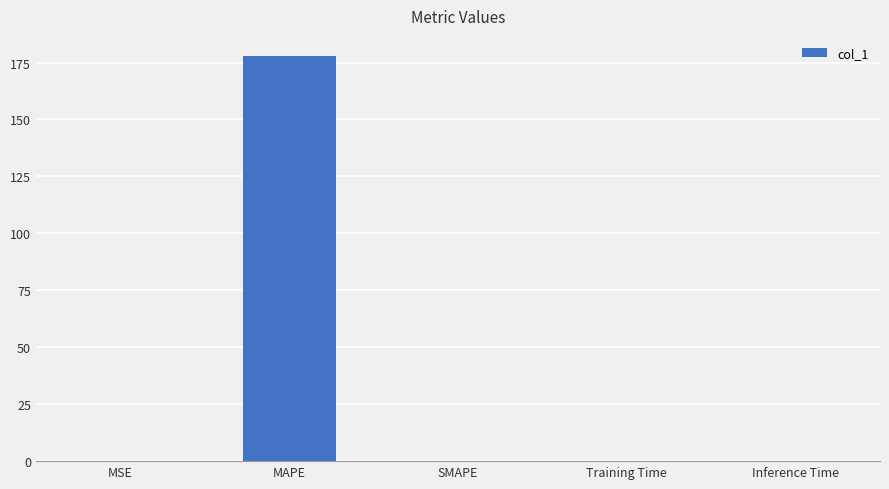

Are the bars horizontal?

No